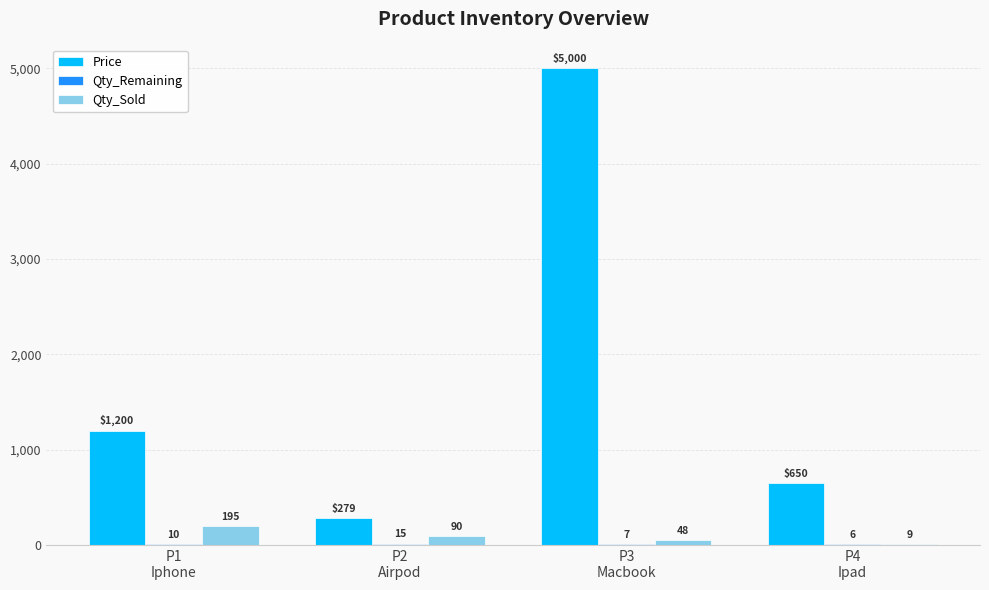

Is the value of Price at P1
Iphone greater than the value of Qty_Sold at P3
Macbook?

Yes